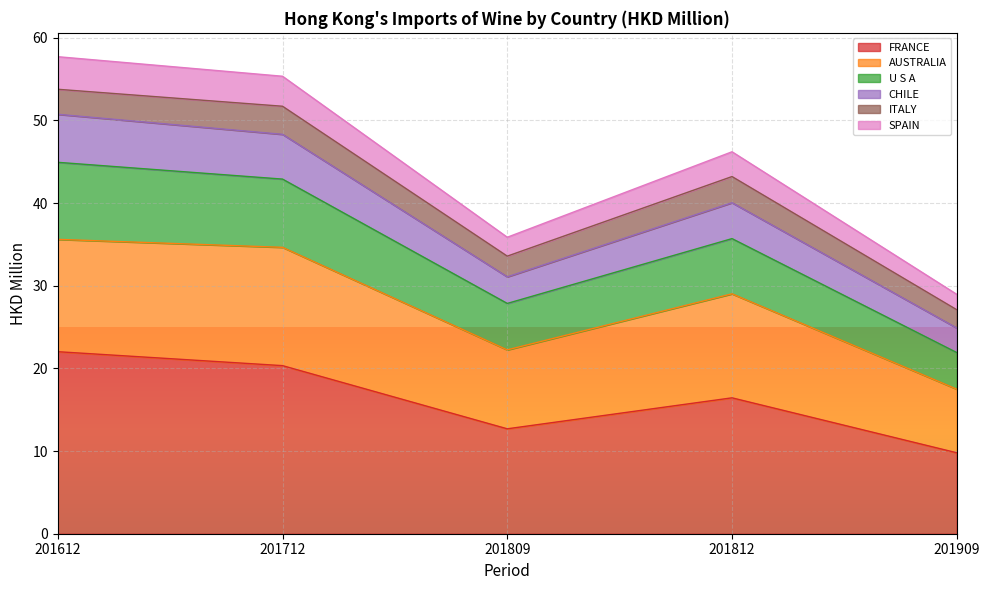

Read the FRANCE value at 201712.

20.3